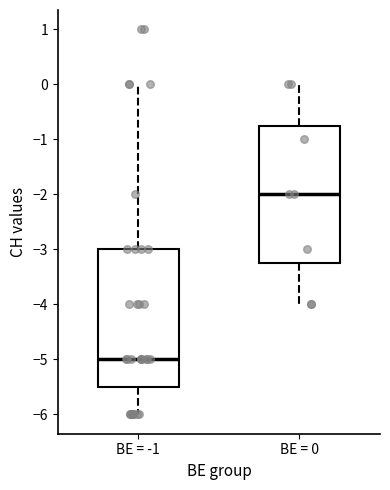

Reading left to right, read every box against the y-axis: the position of its median line, the range the box covers, and the ends of its whiskers. The values are not printed on the chart, so give them approximately, as read against the axis.

BE = -1: median -5.0, box -5.5 to -3.0, whiskers -6.0 to 0.0
BE = 0: median -2.0, box -3.2 to -0.7, whiskers -4.0 to 0.0